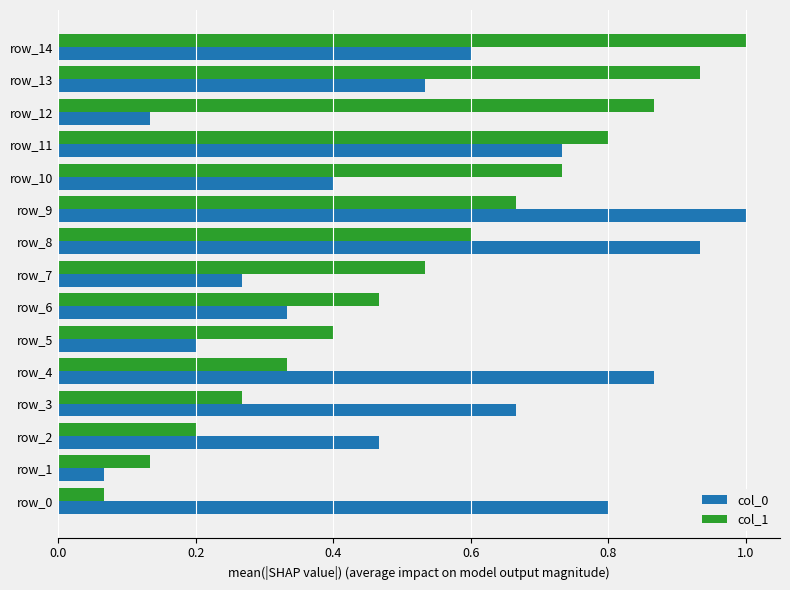

What is the difference between the second highest and second lowest values in the col_1 series?

0.8